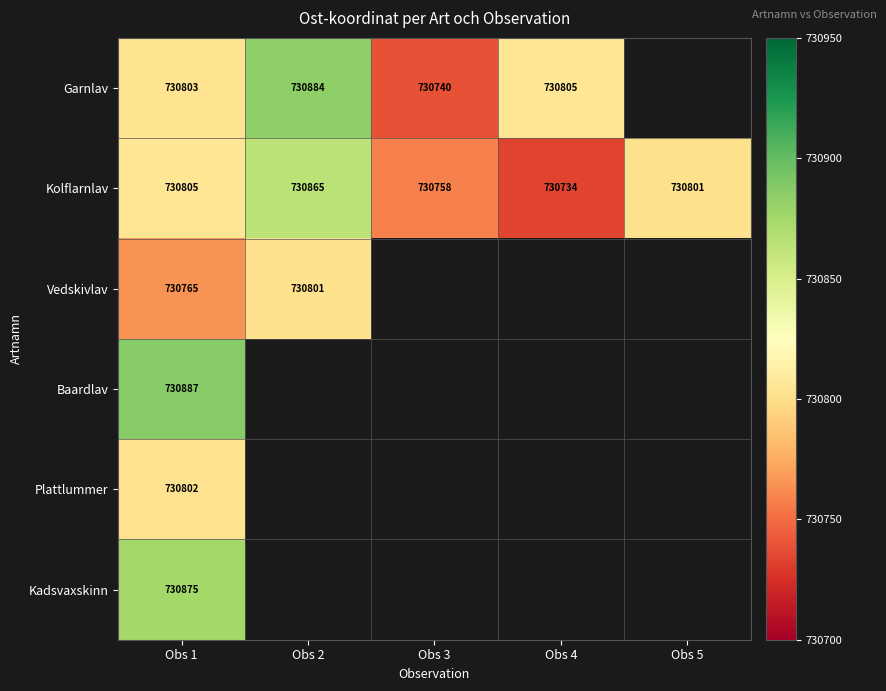

What is the difference between the highest and lowest values at Obs 3?

18.0